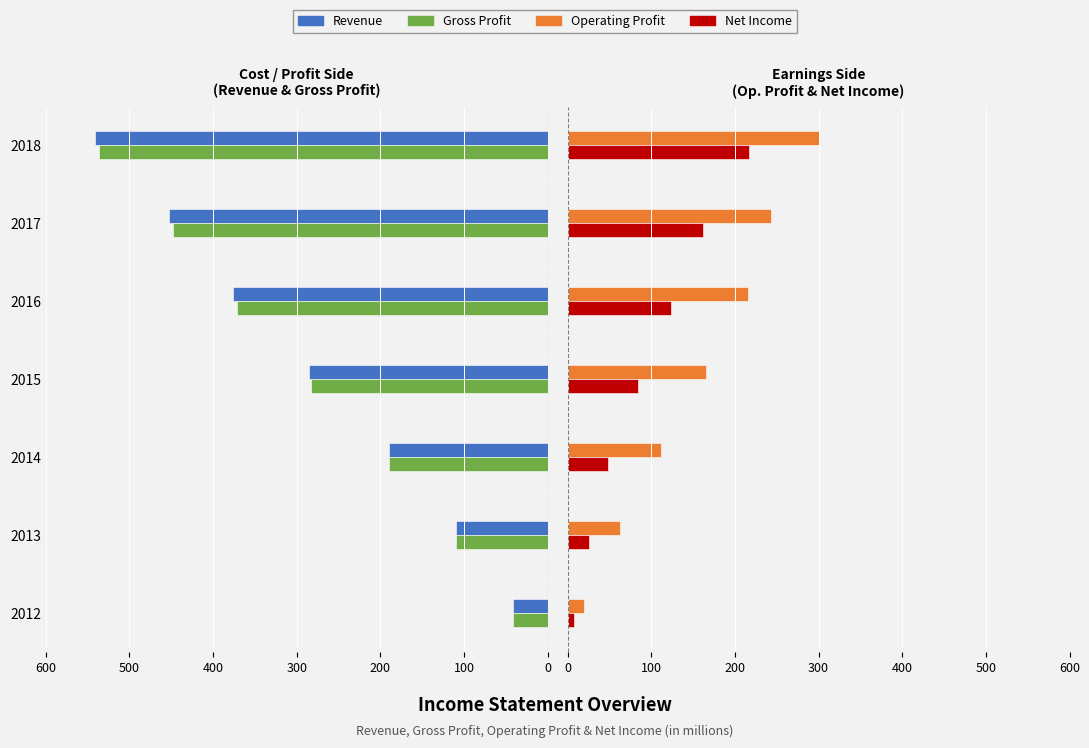

What is the value of the Revenue bar at the 5th from the left?

-376